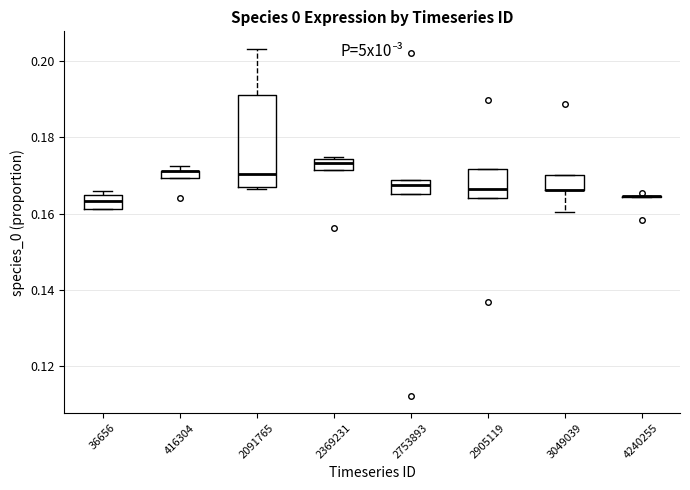

Comparing the boxes themselves (not the whiskers), which one is the tallest?

2091765